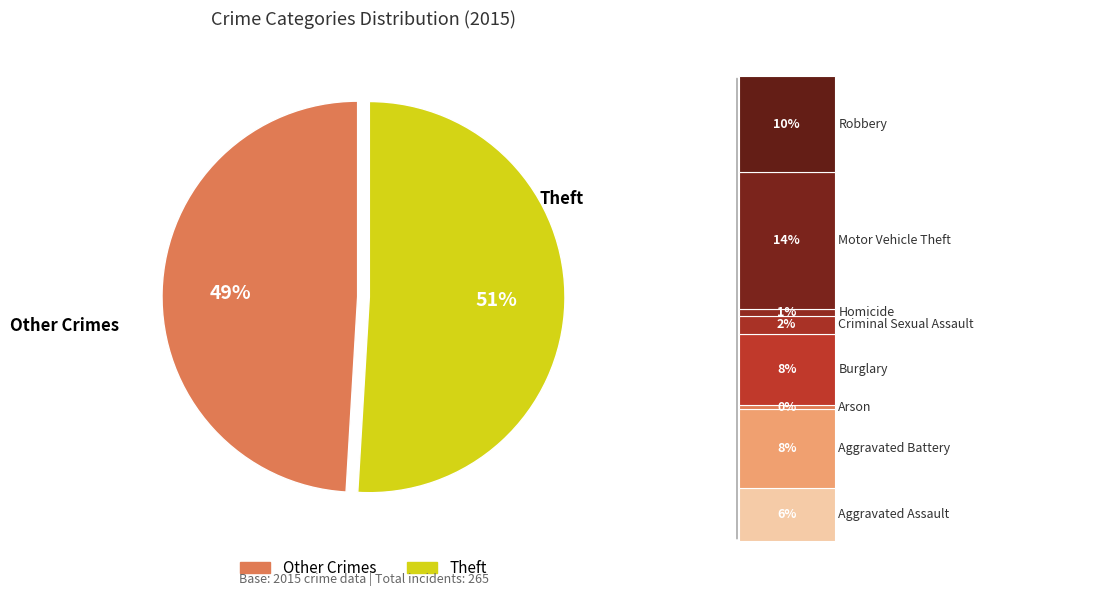

To the nearest percent, what is the combined percentage of Aggravated Battery and Criminal Sexual Assault?

10%